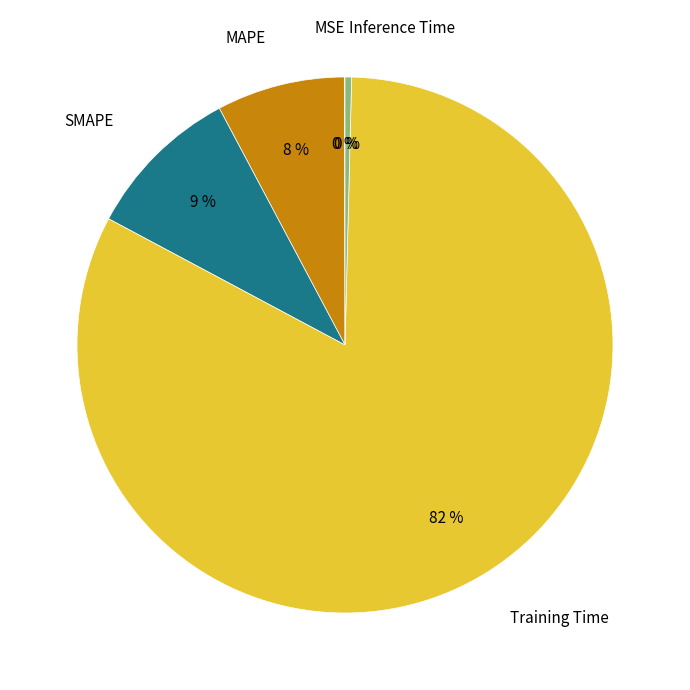

Is there a majority slice in this chart?

Yes